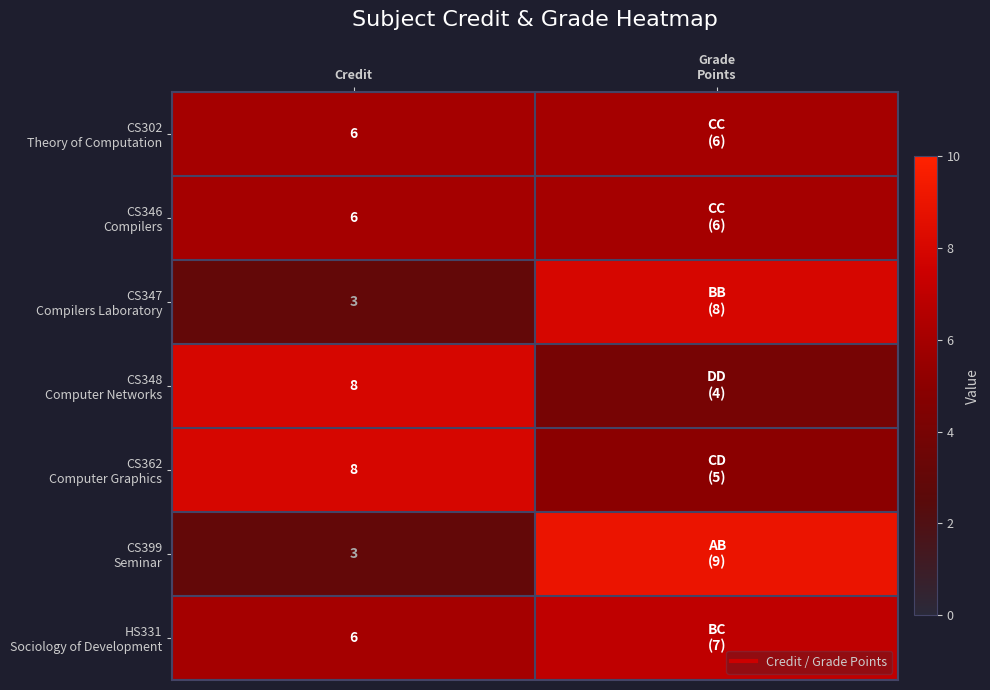

Rank the categories by CS399 Seminar value from highest to lowest.

Grade Points, Credit